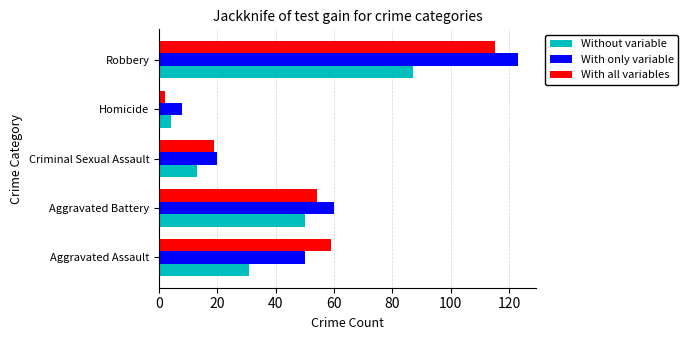

Between Aggravated Battery and Criminal Sexual Assault, which series saw the biggest shift?

With only variable